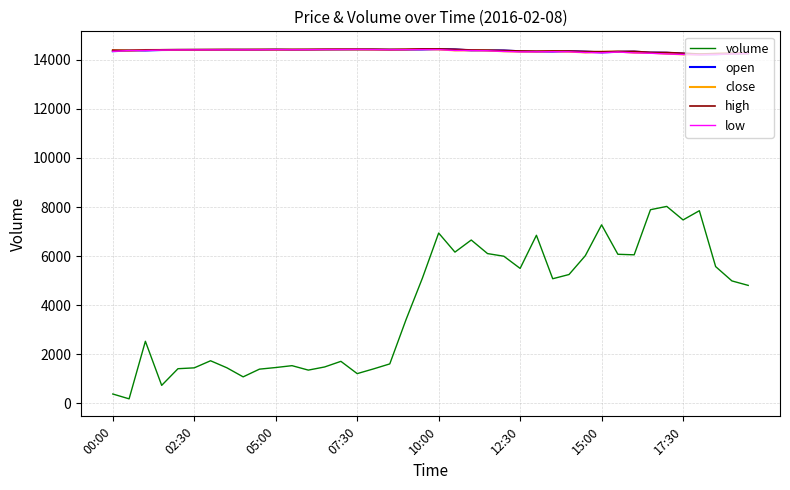

Does the chart have visible grid lines?

Yes